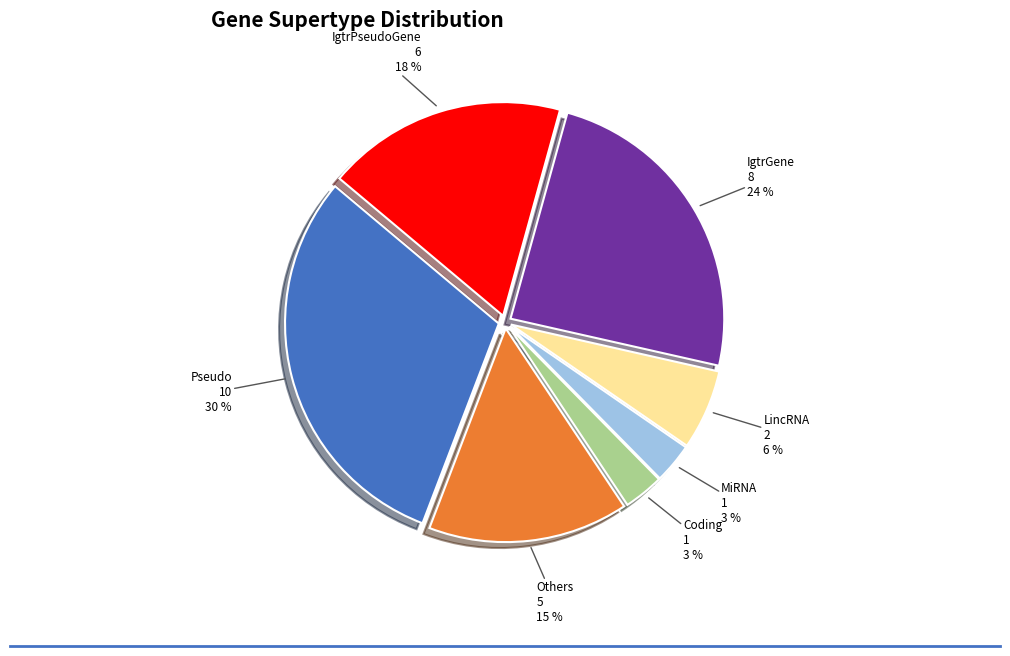

Is there a majority slice in this chart?

No